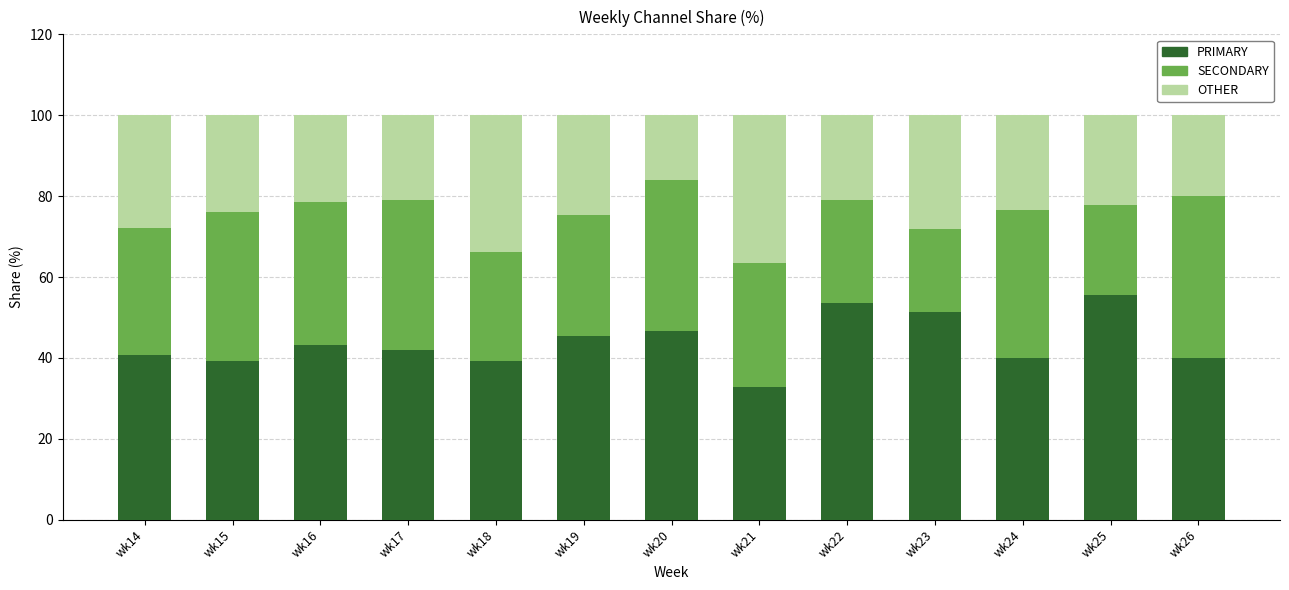

True or false: PRIMARY has a value of 6.6 at wk21.

False